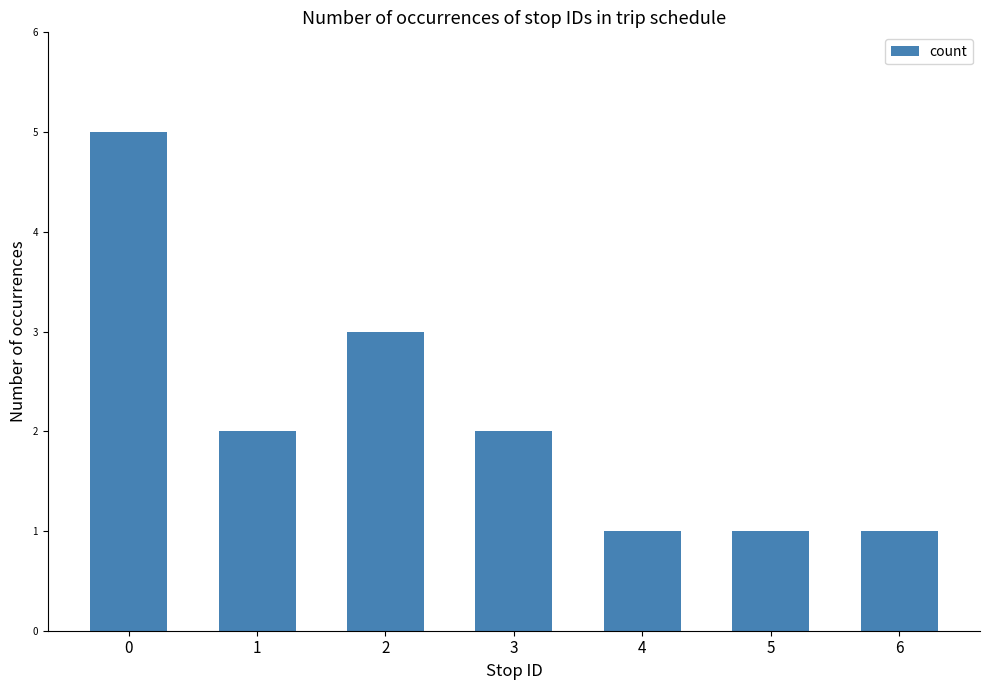

Where is the data nearest to the value 3?

2